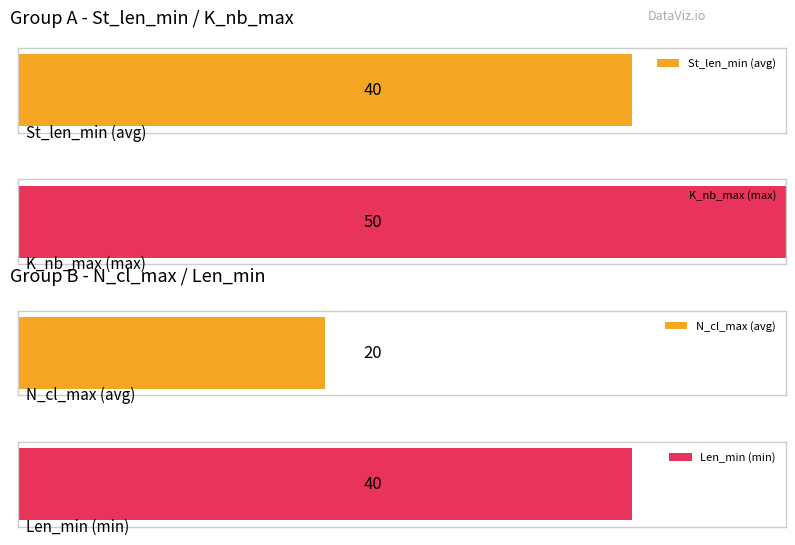

What is the value of the N_cl_max bar at the 13th from the left?

20